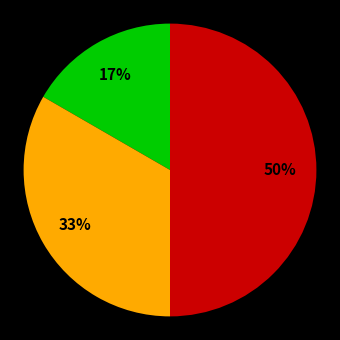

To the nearest percent, what is the average slice percentage?

33%